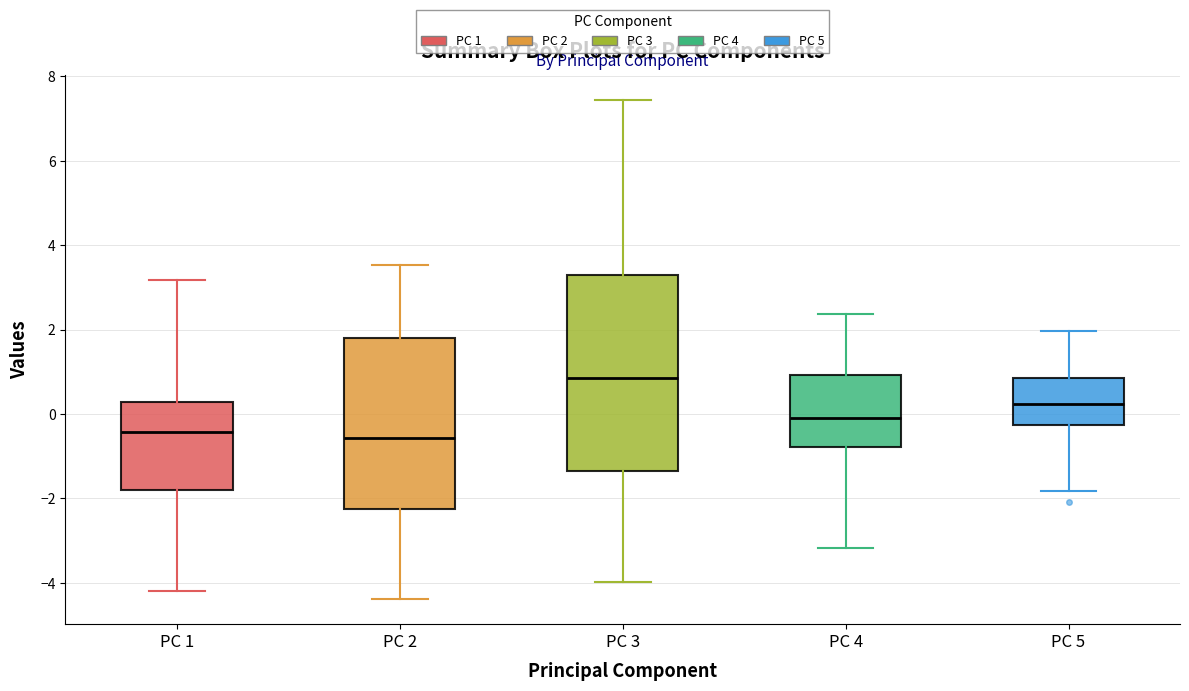

Reading left to right, transcribe this box plot: for each box, give where its median line is, the range the box spans, and where its two whiskers end, as read against the y-axis. The values are not printed on the chart, so give them approximately, as read against the axis.

PC 1: median -0.4, box -1.8 to 0.2, whiskers -4.2 to 3.2
PC 2: median -0.6, box -2.2 to 1.8, whiskers -4.4 to 3.6
PC 3: median 0.8, box -1.4 to 3.2, whiskers -4.0 to 7.4
PC 4: median -0.2, box -0.8 to 1.0, whiskers -3.2 to 2.4
PC 5: median 0.2, box -0.2 to 0.8, whiskers -1.8 to 2.0